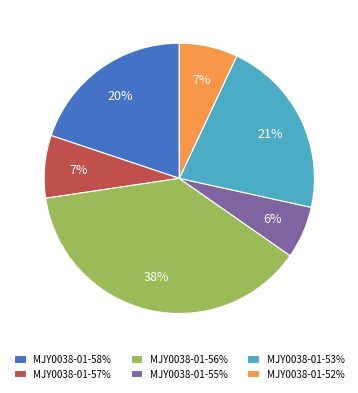

Is the sum of MJY0038-01-58% and MJY0038-01-53% greater than half?

No